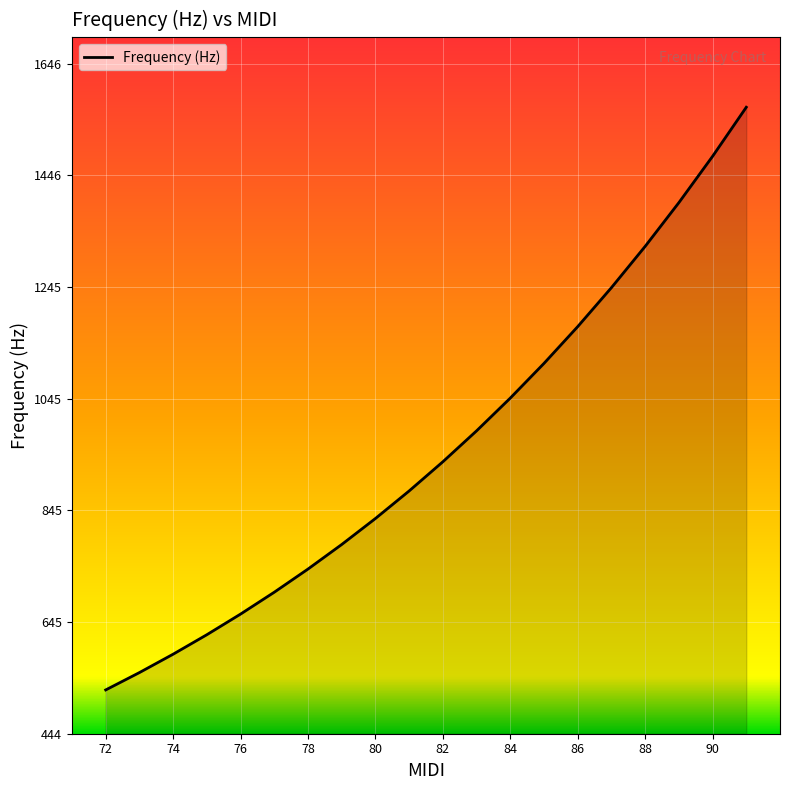

What is the difference between the maximum and minimum values?

1044.7